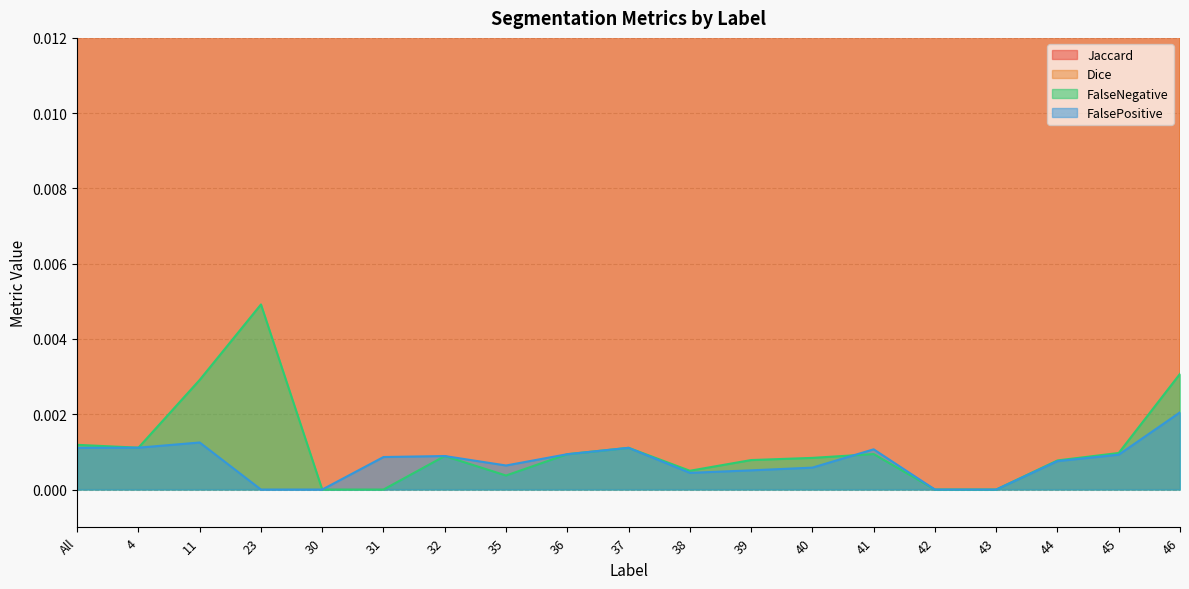

Which series has the largest range (max minus min)?

Jaccard